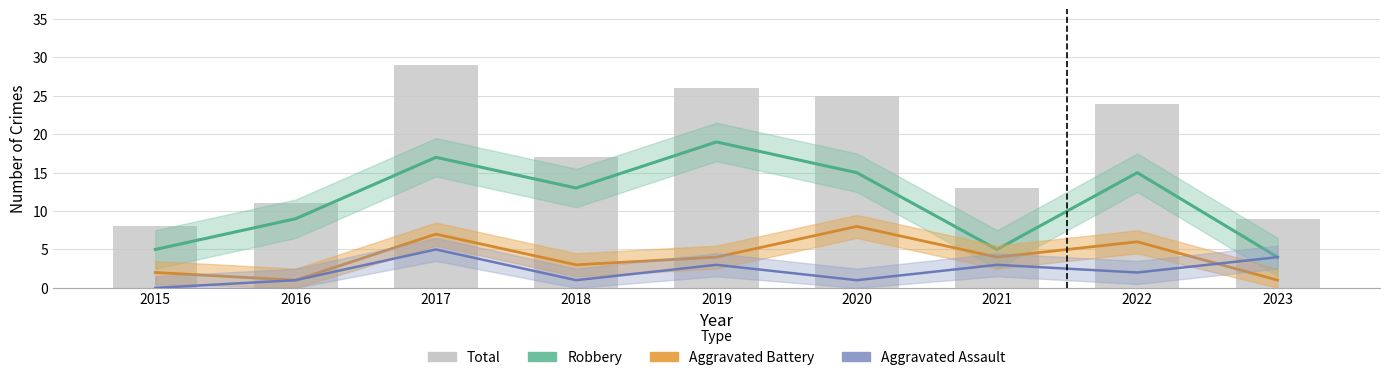

Which label corresponds to the smallest value in the chart?

2015